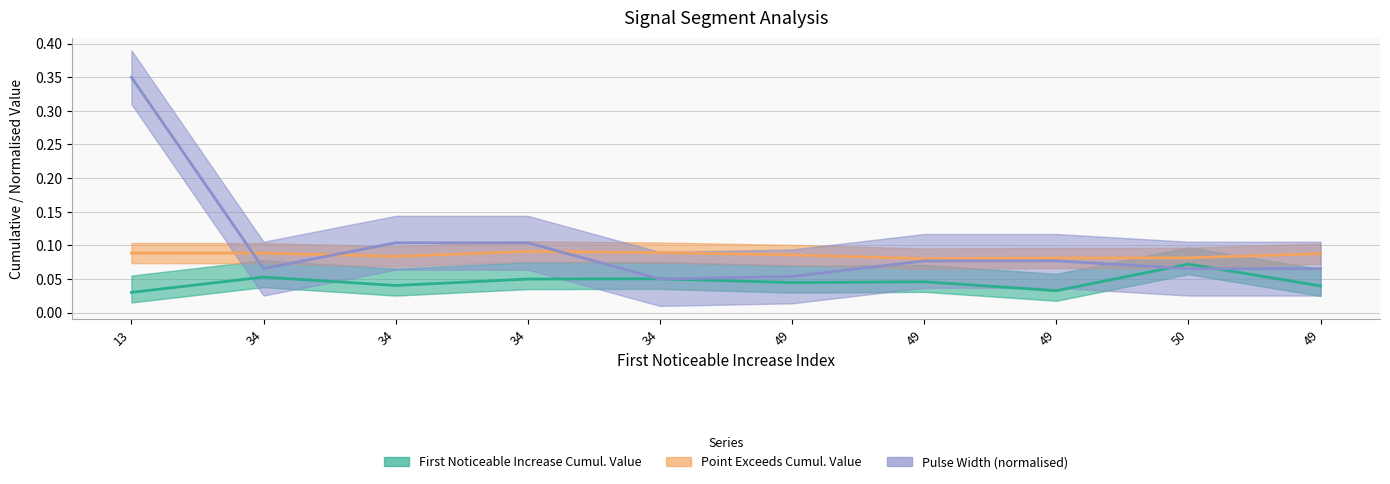

Between which two adjacent categories do Point Exceeds Cumul. Value and Pulse Width (normalised) first intersect?

13 and 34